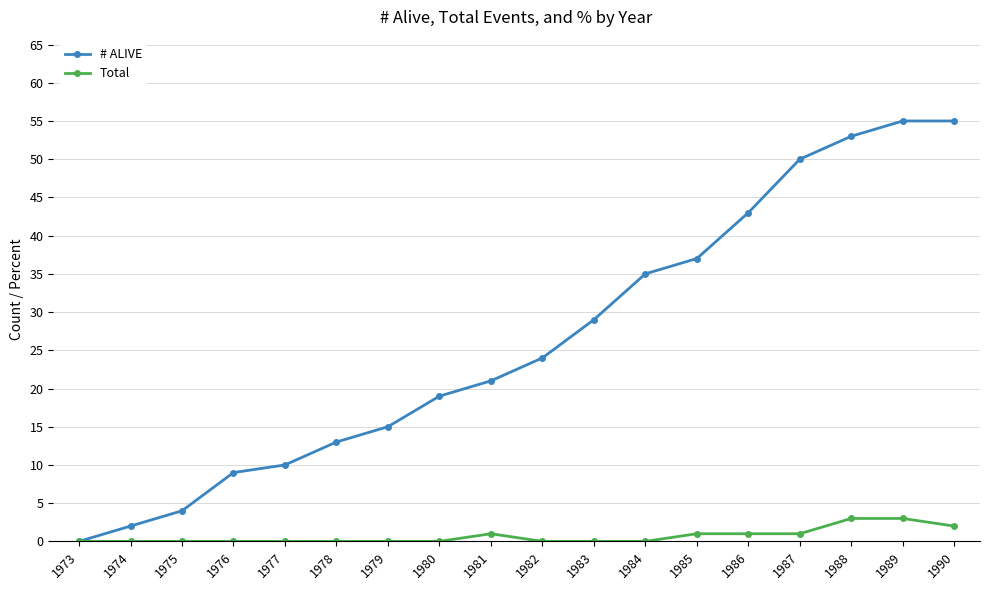

List the series in order of their overall mean, lowest first.

Total, # ALIVE